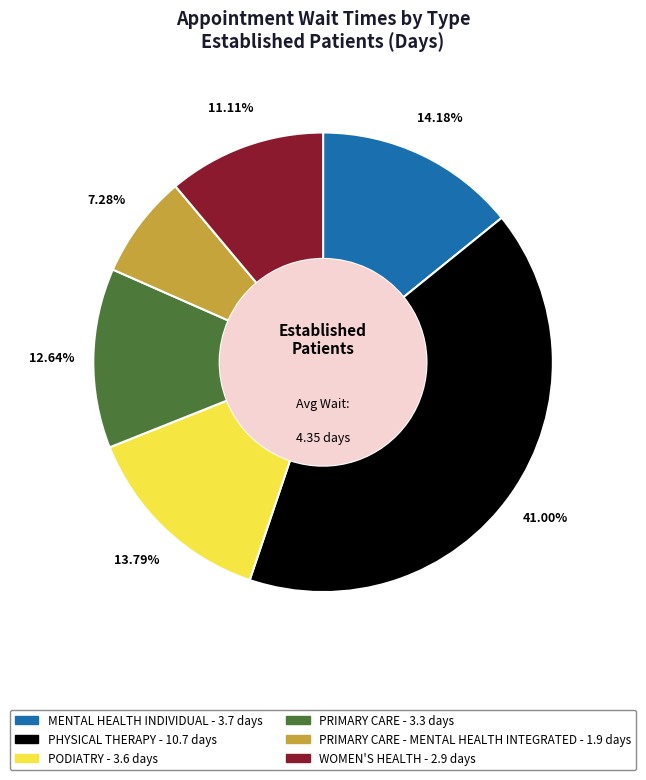

Does any single category account for the majority?

No